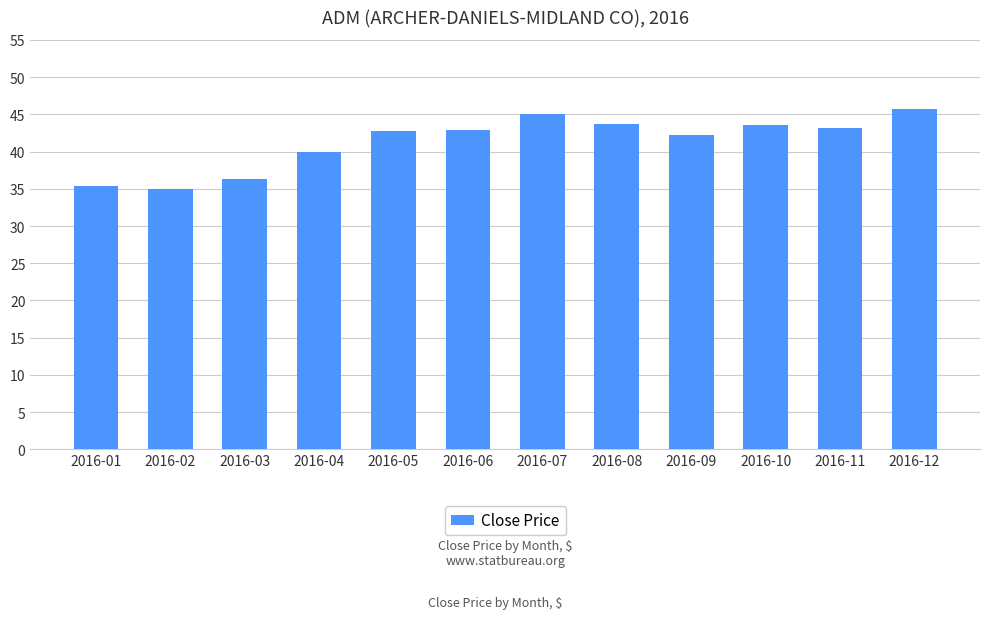

Approximately how many times larger is the value at 2016-06 compared to 2016-10?

1.0